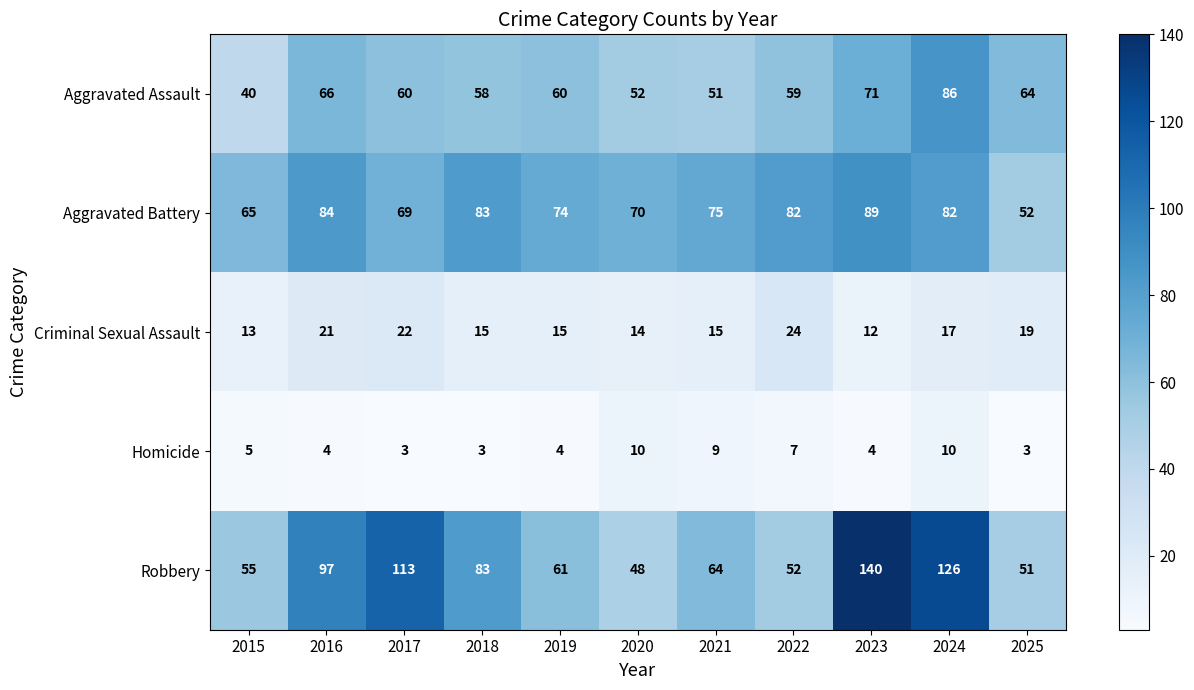

How many data points does each series have?

11